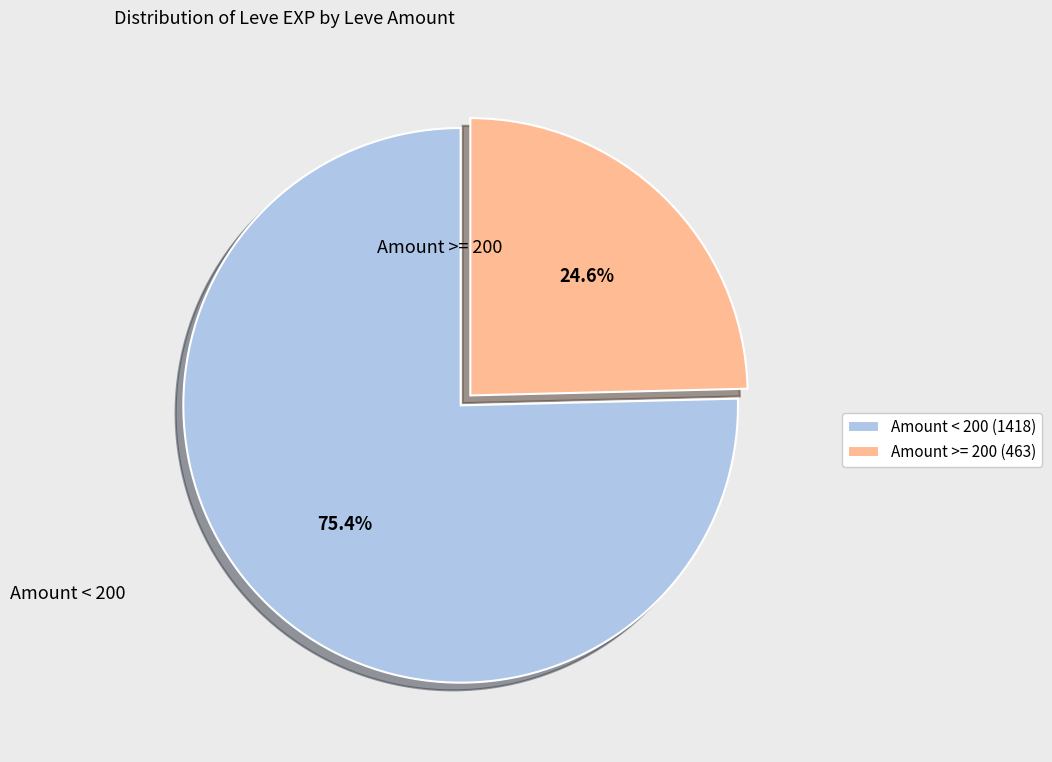

To the nearest percent, what is the average slice percentage?

50%